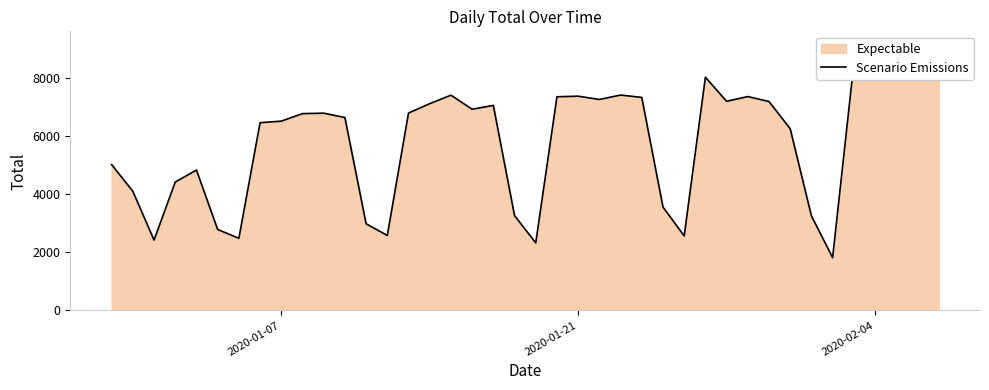

How many values exceed 6779?

19